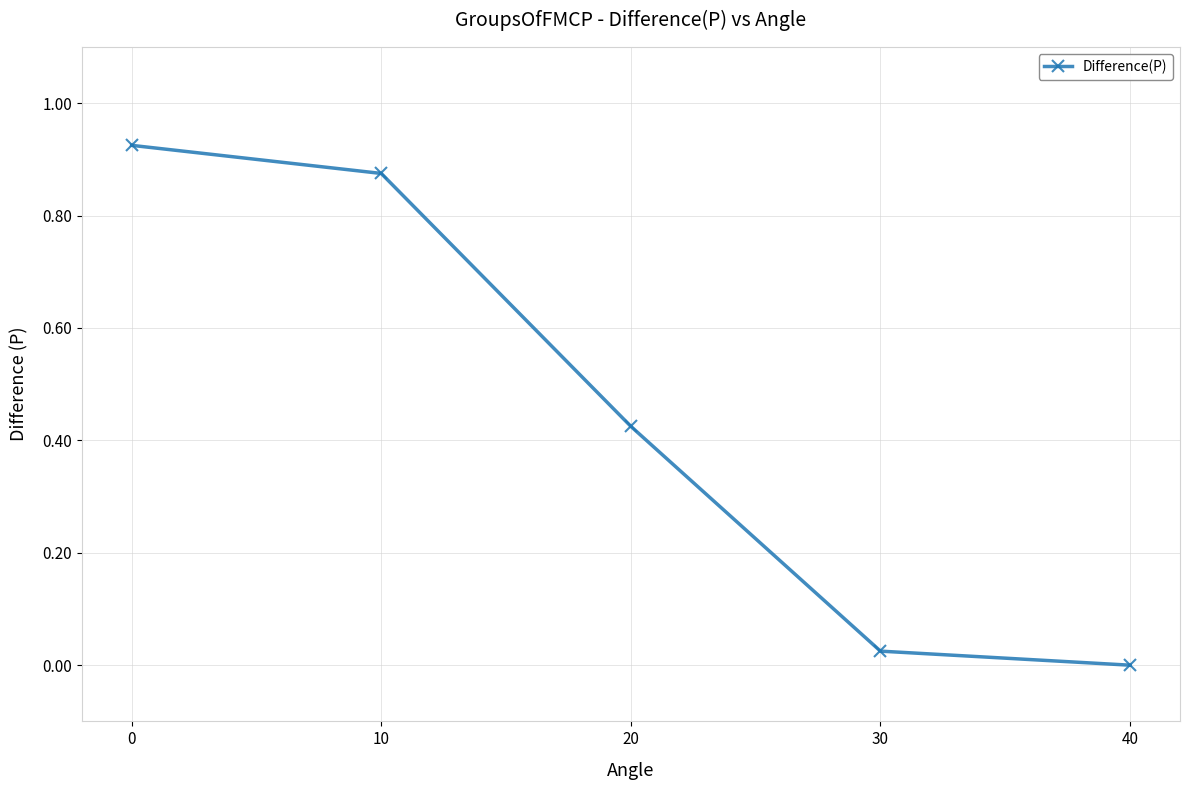

What is the average value?

0.5